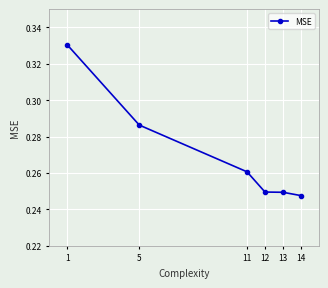

Count the values in the range 0 to 1.

6